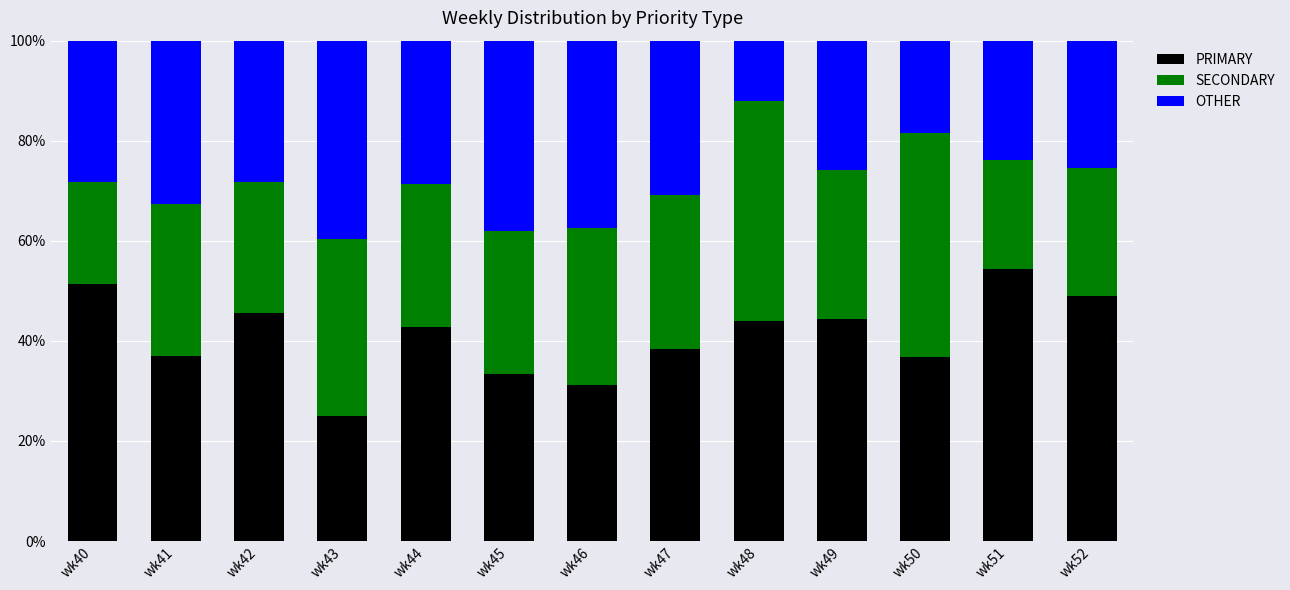

Count the number of data series in this chart.

3